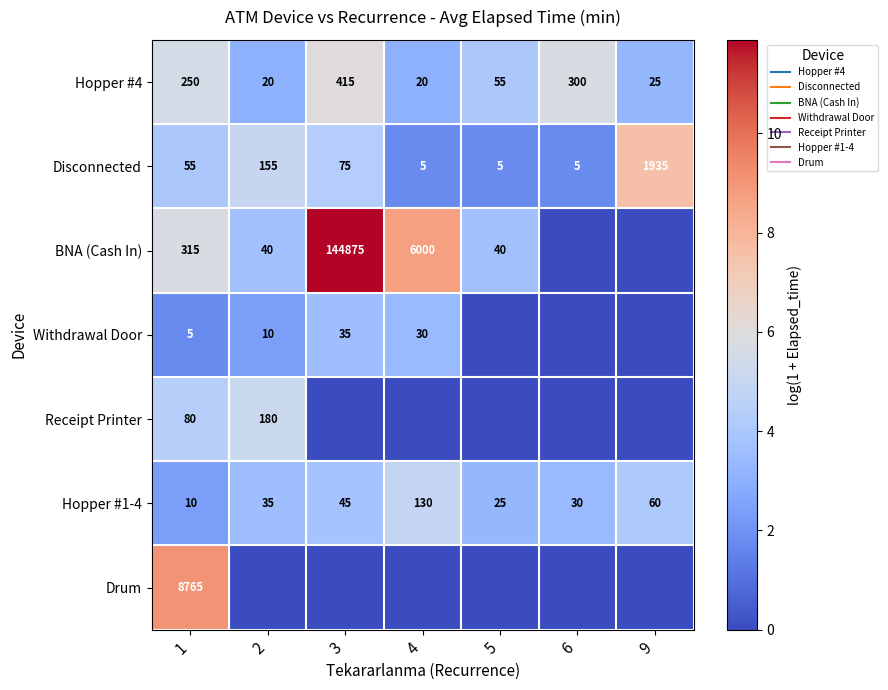

Is it true that Withdrawal Door equals 2.3 at 9?

False